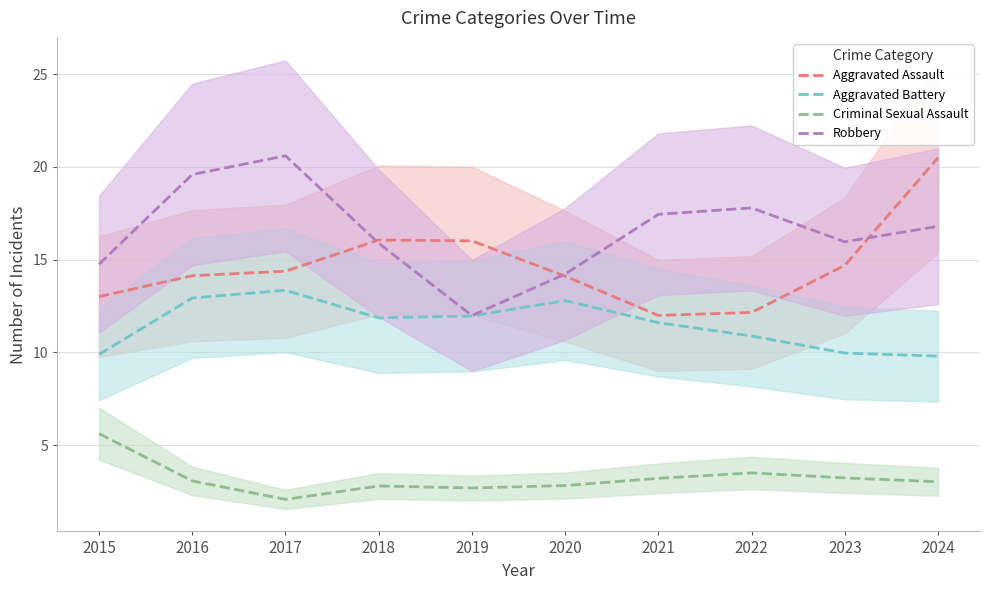

What is the difference between the maximum and minimum values in the Criminal Sexual Assault series?

3.5